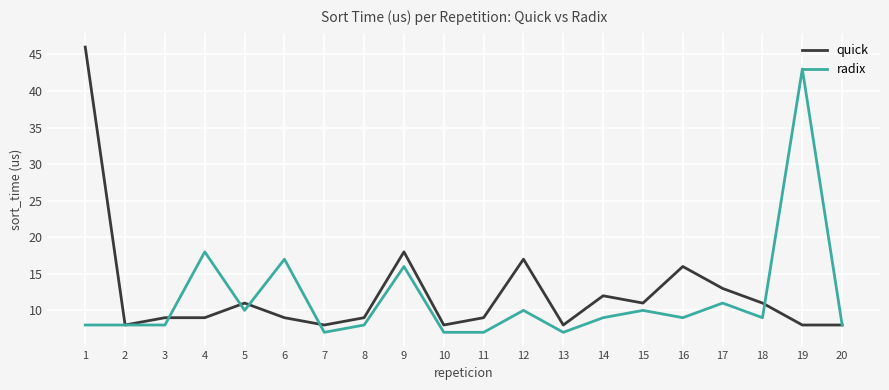

Does the chart display data point markers on the line(s)?

No